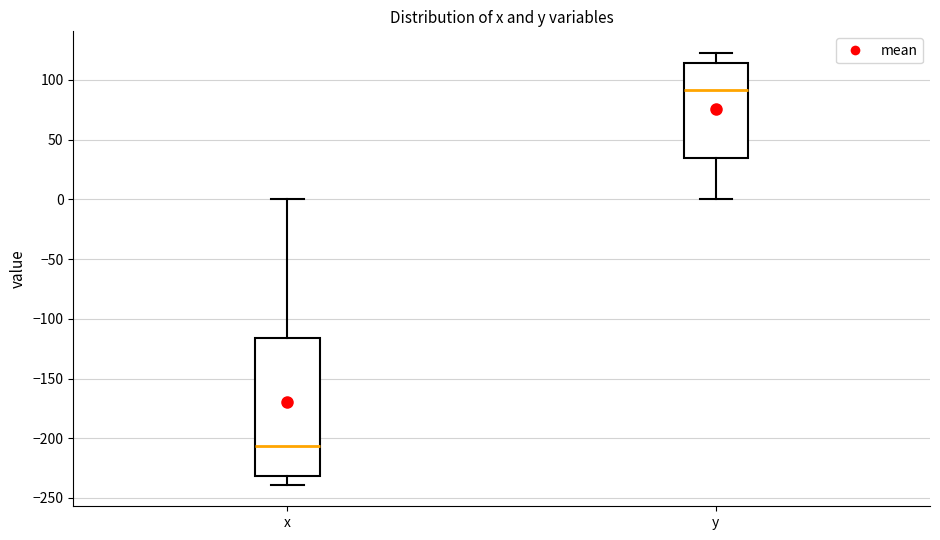

Reading left to right, transcribe this box plot: for each box, give where its median line is, the range the box spans, and where its two whiskers end, as read against the y-axis. The values are not printed on the chart, so give them approximately, as read against the axis.

x: median -205, box -230 to -115, whiskers -240 to 0
y: median 90, box 35 to 115, whiskers 0 to 125